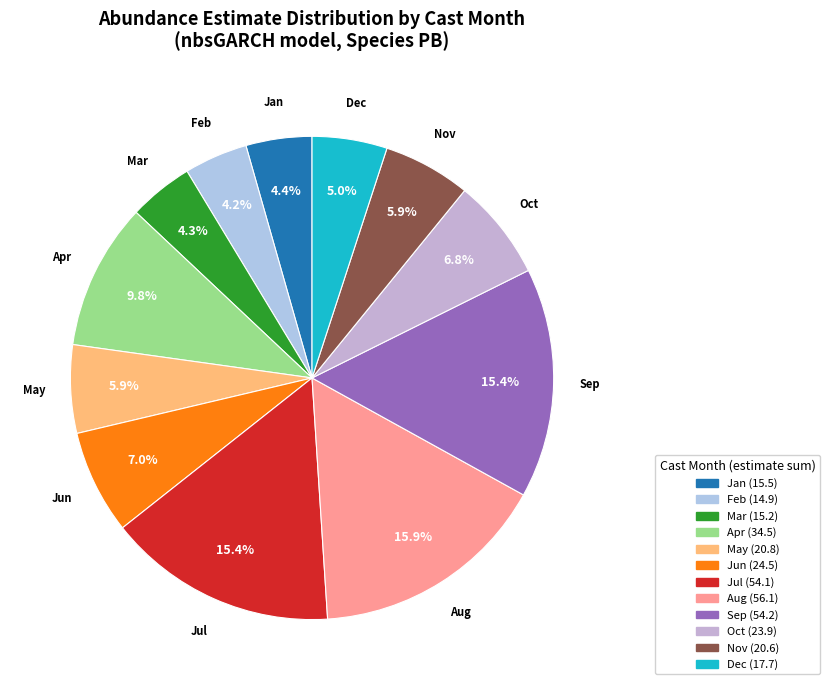

How many slices are in this pie chart?

12